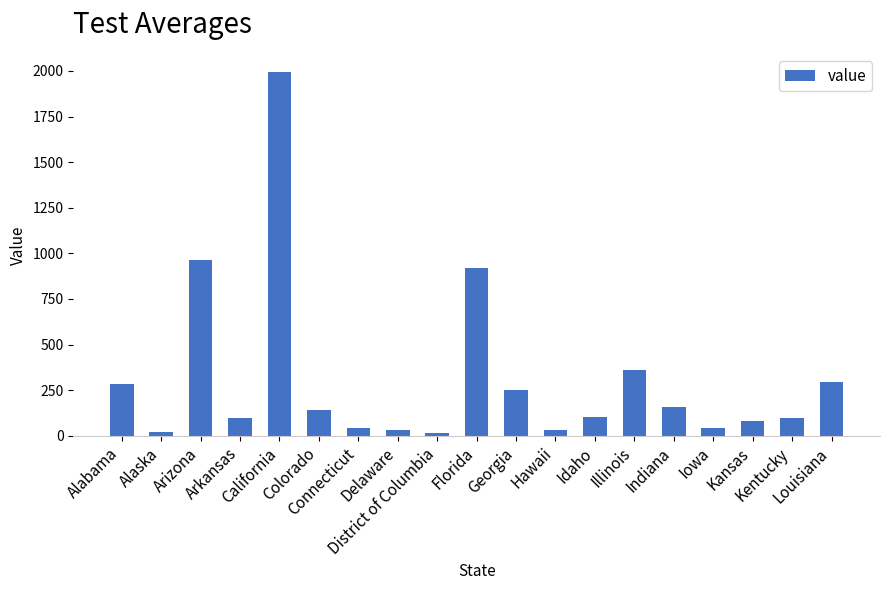

Approximately how many times larger is the value at District of Columbia compared to Alaska?

0.7